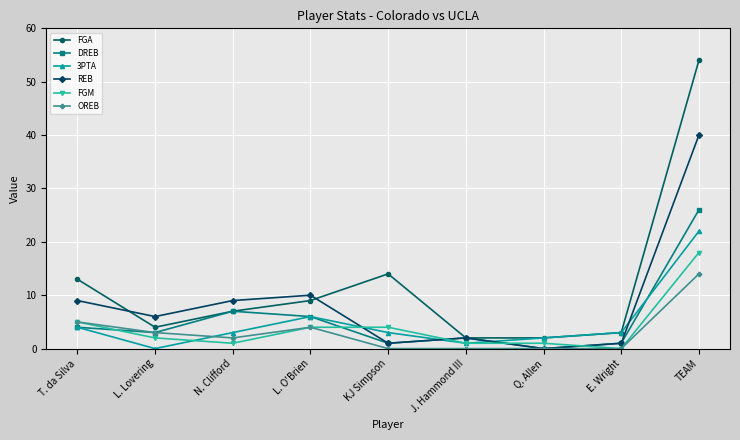

Is it true that REB equals 25 at Q. Allen?

False